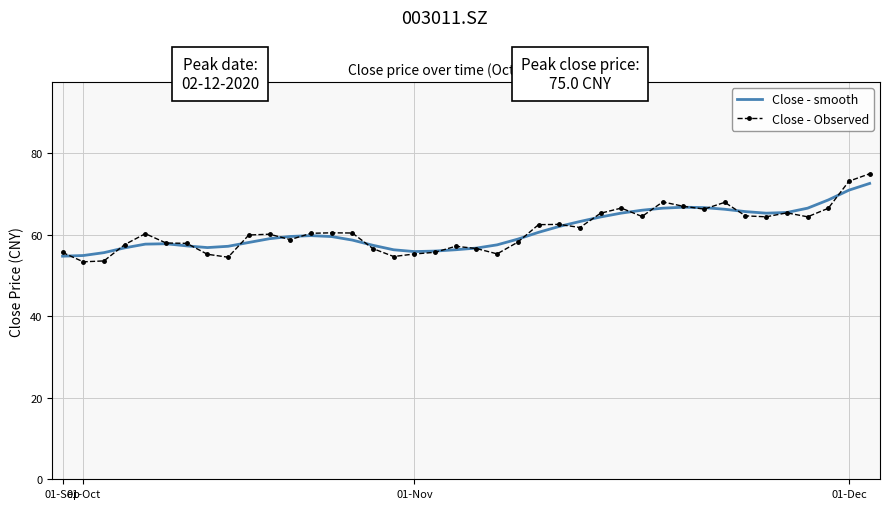

Which series has the widest spread of values?

Close - Observed